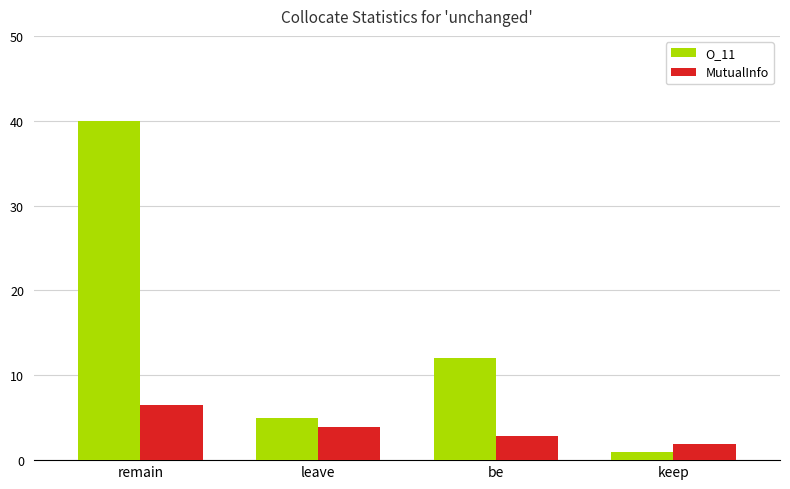

How many bars are there in total?

8